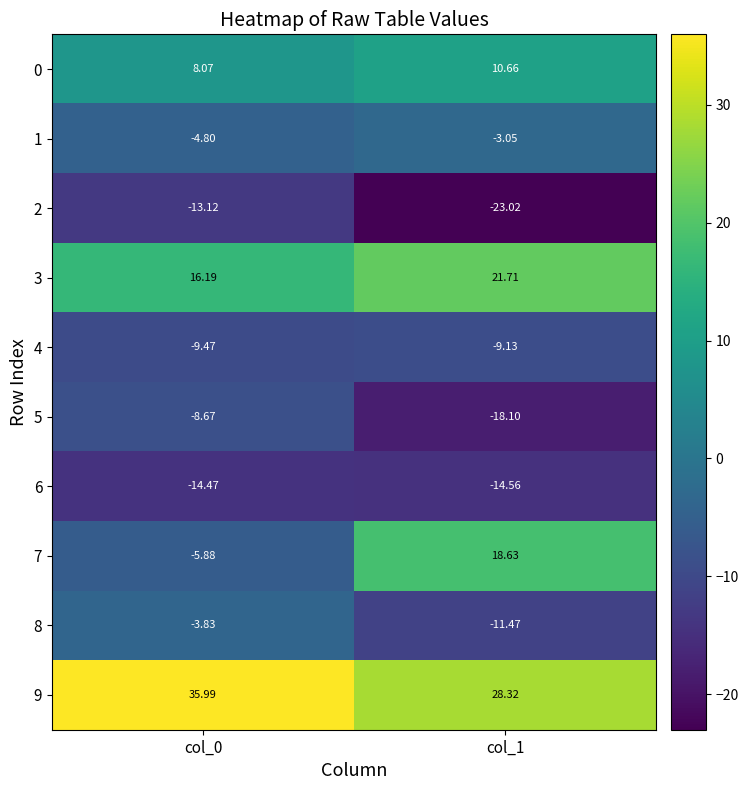

Reading left to right, transcribe all the data shown in this chart.

0: col_0=8.1	col_1=10.7
1: col_0=-4.8	col_1=-3.0
2: col_0=-13.1	col_1=-23.0
3: col_0=16.2	col_1=21.7
4: col_0=-9.5	col_1=-9.1
5: col_0=-8.7	col_1=-18.1
6: col_0=-14.5	col_1=-14.6
7: col_0=-5.9	col_1=18.6
8: col_0=-3.8	col_1=-11.5
9: col_0=36.0	col_1=28.3